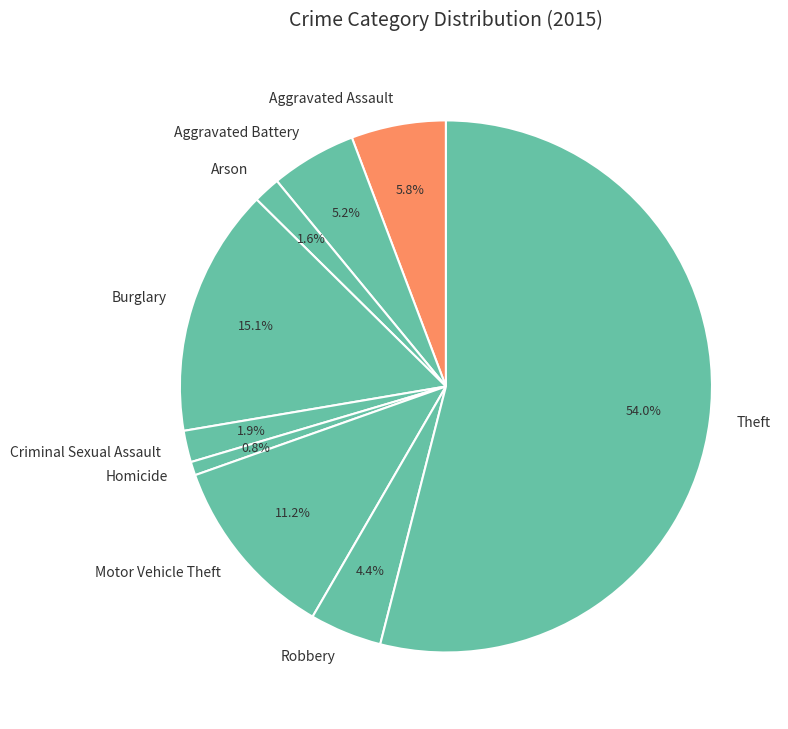

Is Theft the majority of the pie?

Yes